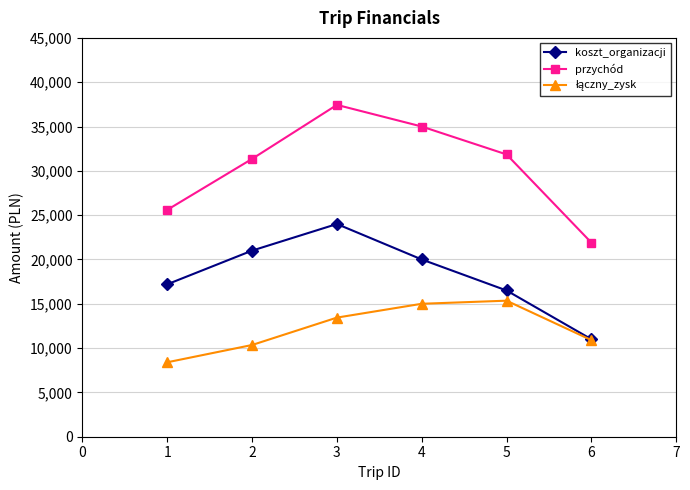

The value of koszt_organizacji at 4 is 10212. True or false?

False